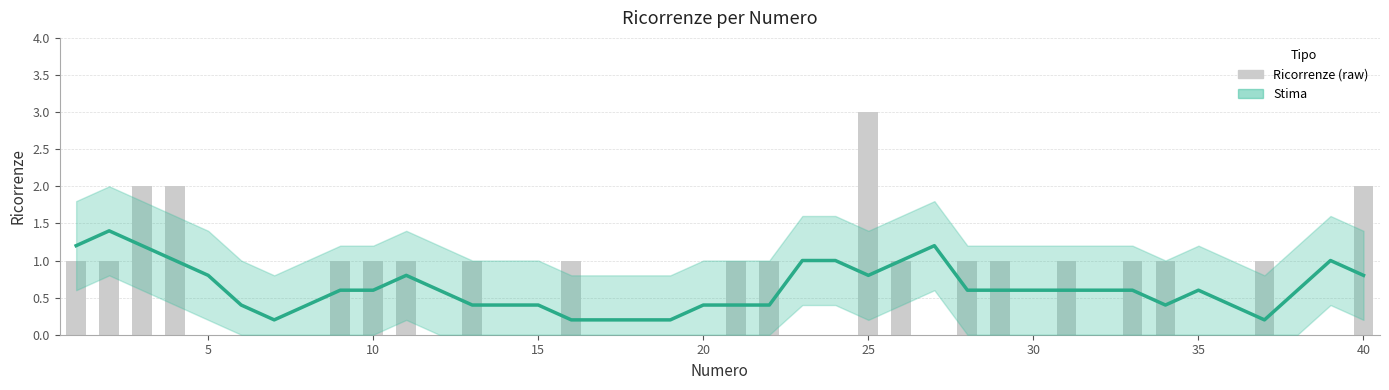

What is the value of the Stima bar at the 30th from the left?

0.6